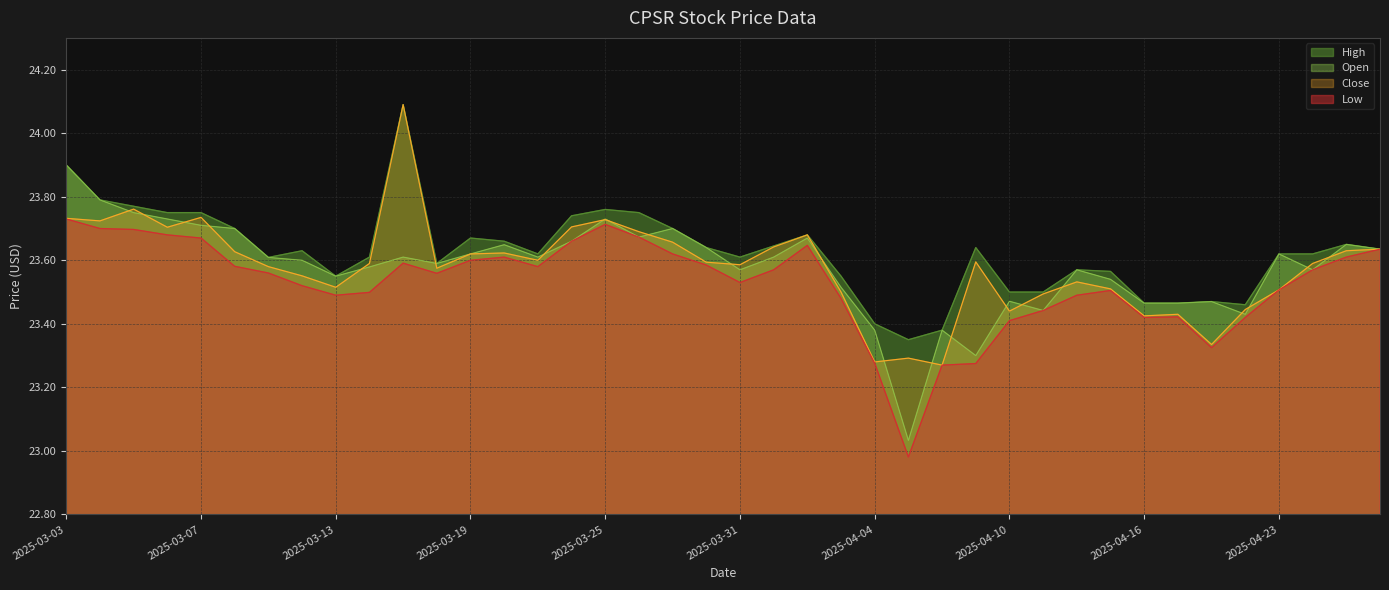

What is the label of the 22nd point from the left?

2025-04-01